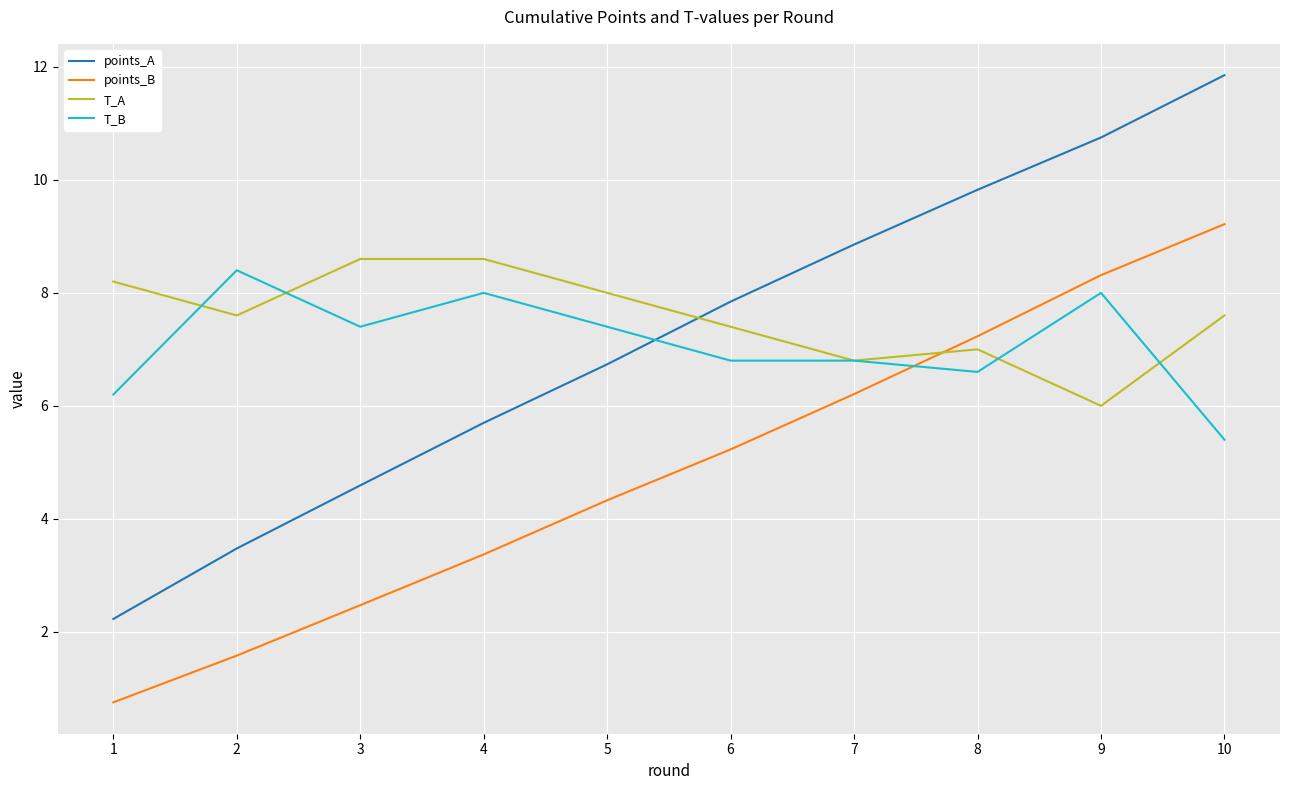

Is the value of T_A at 1 greater than the value of points_B at 3?

Yes